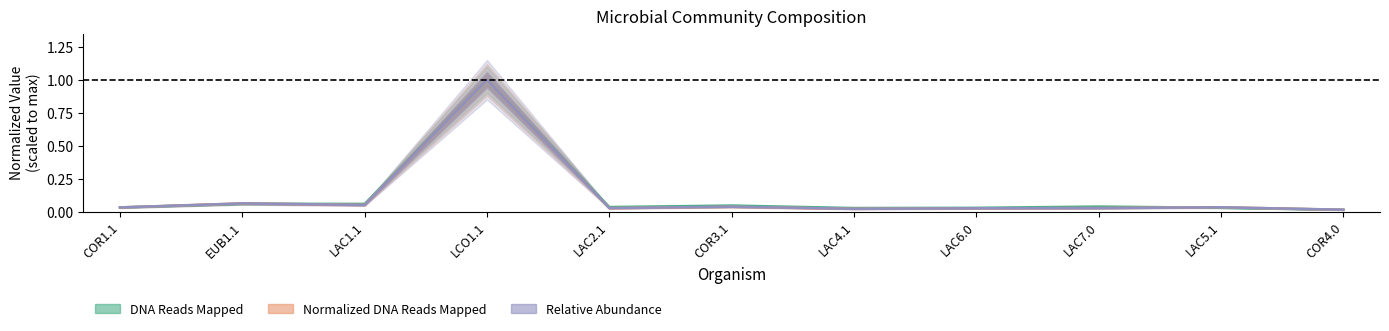

What is the sum of all Normalized DNA Reads Mapped values?

1.3